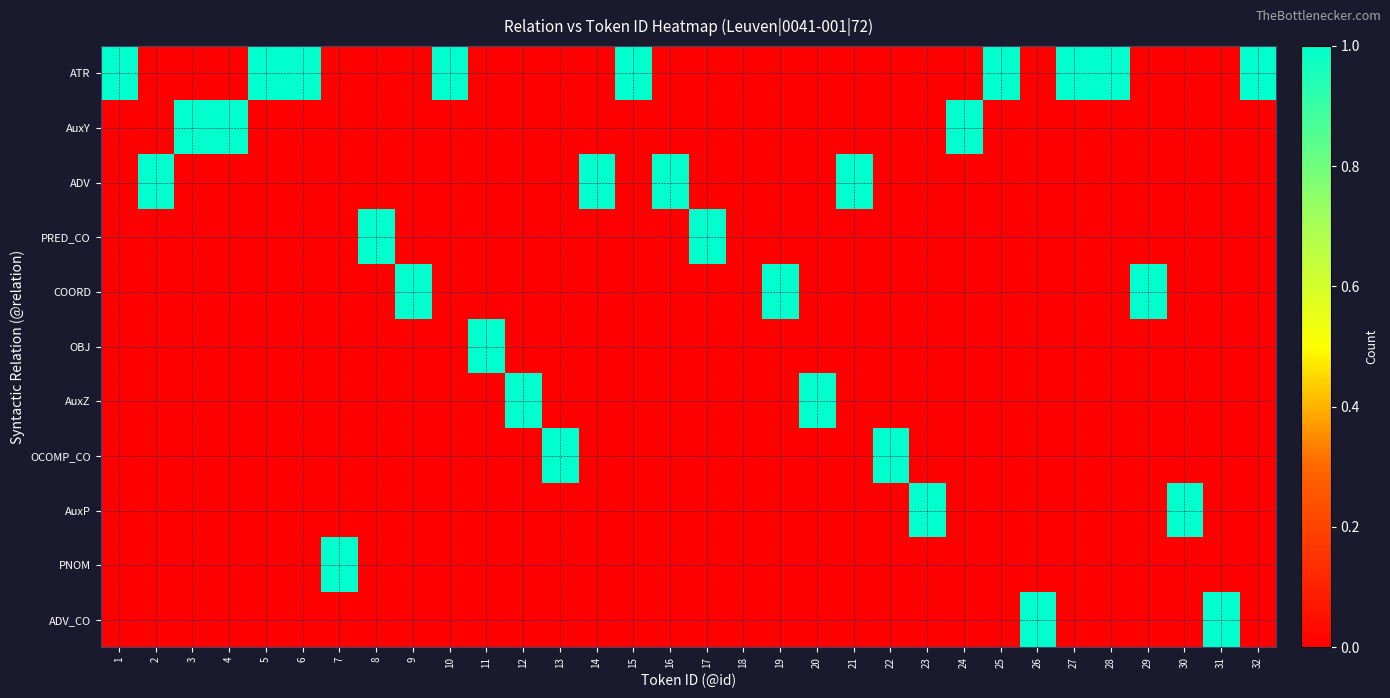

Reading left to right, transcribe all the data shown in this chart.

ATR: 1=1	2=0	3=0	4=0	5=1	6=1	7=0	8=0	9=0	10=1	11=0	12=0	13=0	14=0	15=1	16=0	17=0	18=0	19=0	20=0	21=0	22=0	23=0	24=0	25=1	26=0	27=1	28=1	29=0	30=0	31=0	32=1
AuxY: 1=0	2=0	3=1	4=1	5=0	6=0	7=0	8=0	9=0	10=0	11=0	12=0	13=0	14=0	15=0	16=0	17=0	18=0	19=0	20=0	21=0	22=0	23=0	24=1	25=0	26=0	27=0	28=0	29=0	30=0	31=0	32=0
ADV: 1=0	2=1	3=0	4=0	5=0	6=0	7=0	8=0	9=0	10=0	11=0	12=0	13=0	14=1	15=0	16=1	17=0	18=0	19=0	20=0	21=1	22=0	23=0	24=0	25=0	26=0	27=0	28=0	29=0	30=0	31=0	32=0
PRED_CO: 1=0	2=0	3=0	4=0	5=0	6=0	7=0	8=1	9=0	10=0	11=0	12=0	13=0	14=0	15=0	16=0	17=1	18=0	19=0	20=0	21=0	22=0	23=0	24=0	25=0	26=0	27=0	28=0	29=0	30=0	31=0	32=0
COORD: 1=0	2=0	3=0	4=0	5=0	6=0	7=0	8=0	9=1	10=0	11=0	12=0	13=0	14=0	15=0	16=0	17=0	18=0	19=1	20=0	21=0	22=0	23=0	24=0	25=0	26=0	27=0	28=0	29=1	30=0	31=0	32=0
OBJ: 1=0	2=0	3=0	4=0	5=0	6=0	7=0	8=0	9=0	10=0	11=1	12=0	13=0	14=0	15=0	16=0	17=0	18=0	19=0	20=0	21=0	22=0	23=0	24=0	25=0	26=0	27=0	28=0	29=0	30=0	31=0	32=0
AuxZ: 1=0	2=0	3=0	4=0	5=0	6=0	7=0	8=0	9=0	10=0	11=0	12=1	13=0	14=0	15=0	16=0	17=0	18=0	19=0	20=1	21=0	22=0	23=0	24=0	25=0	26=0	27=0	28=0	29=0	30=0	31=0	32=0
OCOMP_CO: 1=0	2=0	3=0	4=0	5=0	6=0	7=0	8=0	9=0	10=0	11=0	12=0	13=1	14=0	15=0	16=0	17=0	18=0	19=0	20=0	21=0	22=1	23=0	24=0	25=0	26=0	27=0	28=0	29=0	30=0	31=0	32=0
AuxP: 1=0	2=0	3=0	4=0	5=0	6=0	7=0	8=0	9=0	10=0	11=0	12=0	13=0	14=0	15=0	16=0	17=0	18=0	19=0	20=0	21=0	22=0	23=1	24=0	25=0	26=0	27=0	28=0	29=0	30=1	31=0	32=0
PNOM: 1=0	2=0	3=0	4=0	5=0	6=0	7=1	8=0	9=0	10=0	11=0	12=0	13=0	14=0	15=0	16=0	17=0	18=0	19=0	20=0	21=0	22=0	23=0	24=0	25=0	26=0	27=0	28=0	29=0	30=0	31=0	32=0
ADV_CO: 1=0	2=0	3=0	4=0	5=0	6=0	7=0	8=0	9=0	10=0	11=0	12=0	13=0	14=0	15=0	16=0	17=0	18=0	19=0	20=0	21=0	22=0	23=0	24=0	25=0	26=1	27=0	28=0	29=0	30=0	31=1	32=0